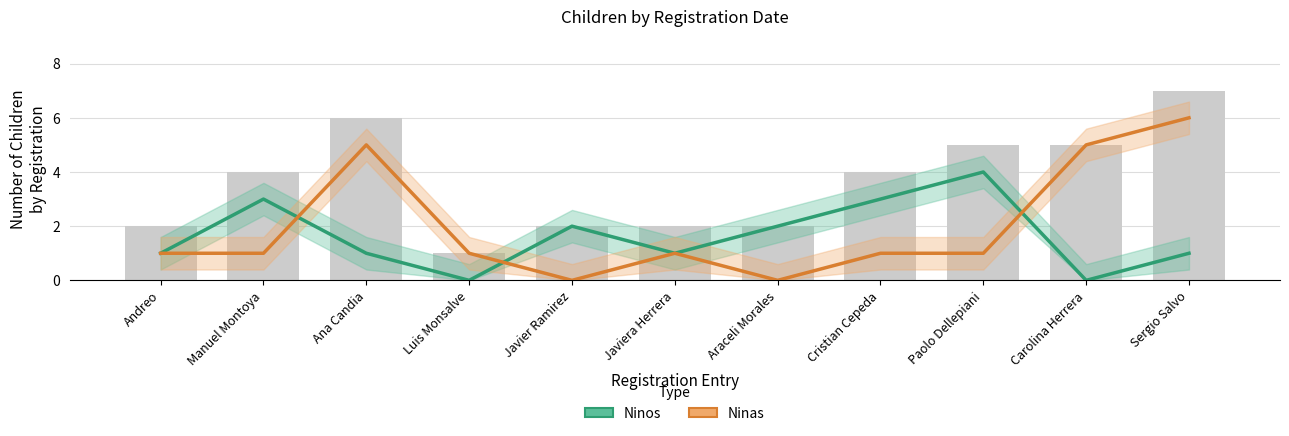

Where is Ninos nearest to the value 2?

Javier Ramirez